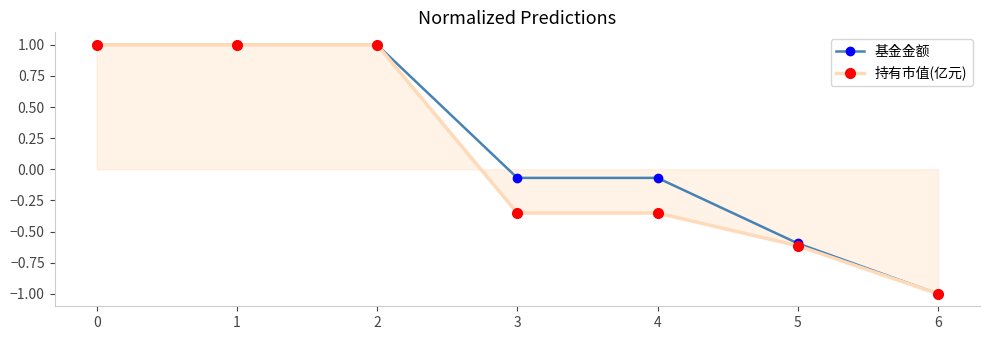

At how many categories does at least one series exceed 0?

3